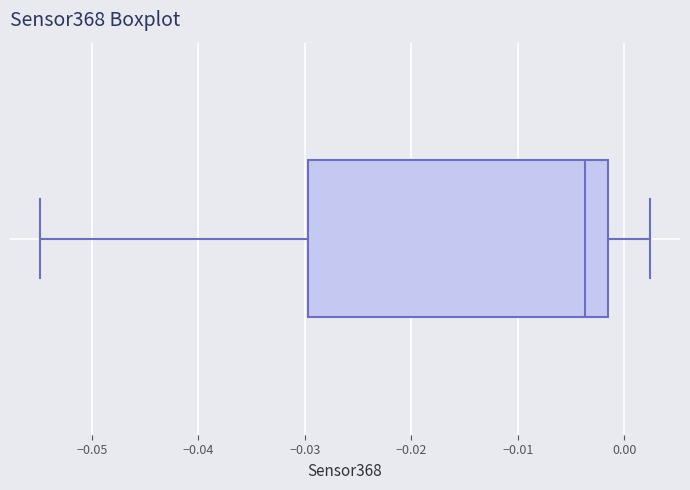

Where does the left whisker of the box end on the x-axis? The values are not printed on the chart, so give them approximately, as read against the axis.

-0.055